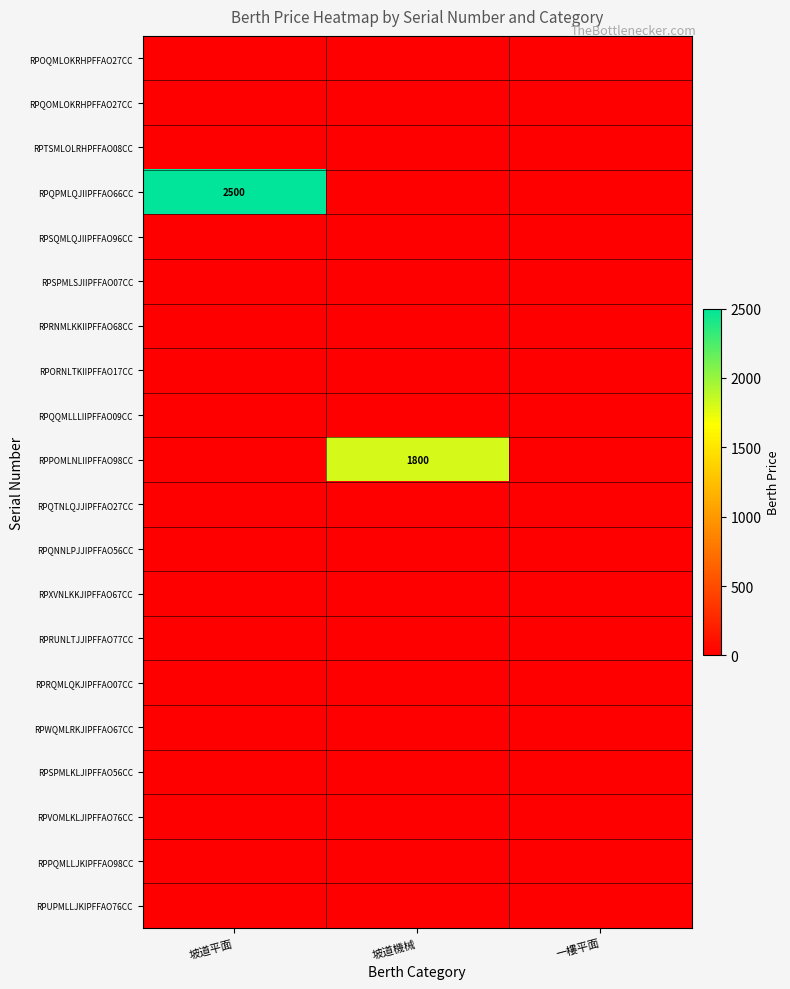

Which series has the largest total across all categories?

RPQPMLQJIIPFFAO66CC